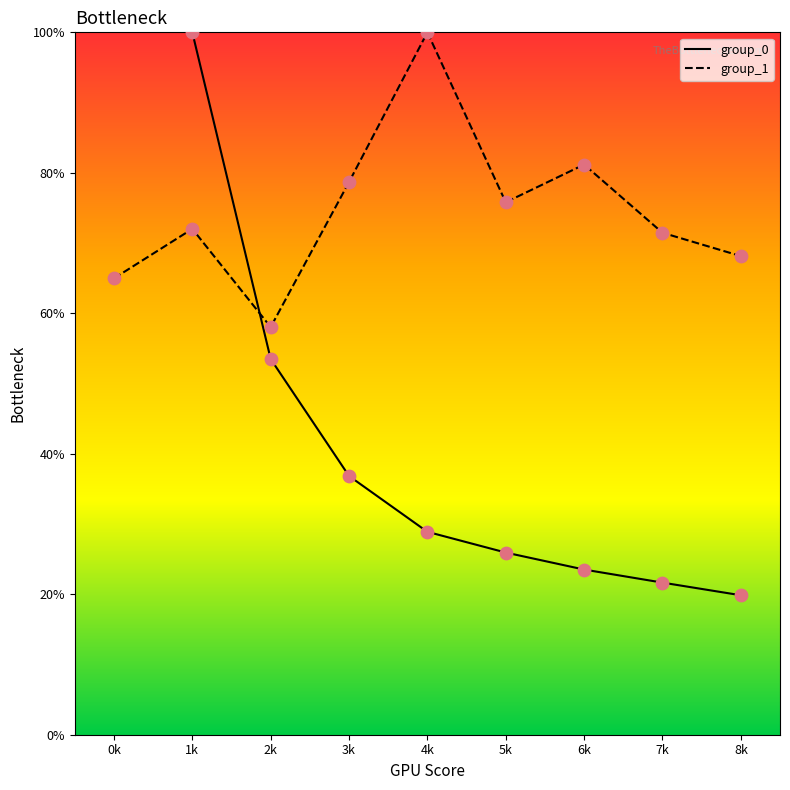

The value of group_1 at 2k is 30.4. True or false?

False